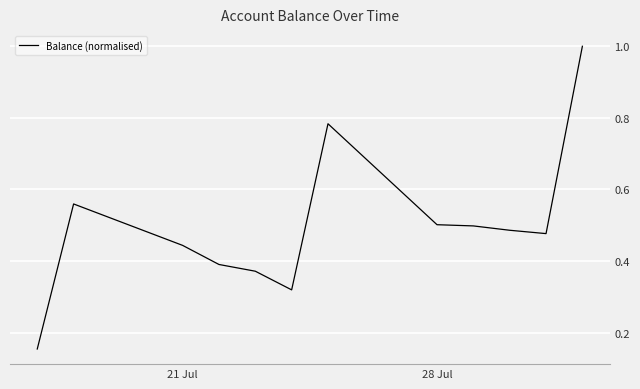

What is the maximum value shown in the chart?

1.0